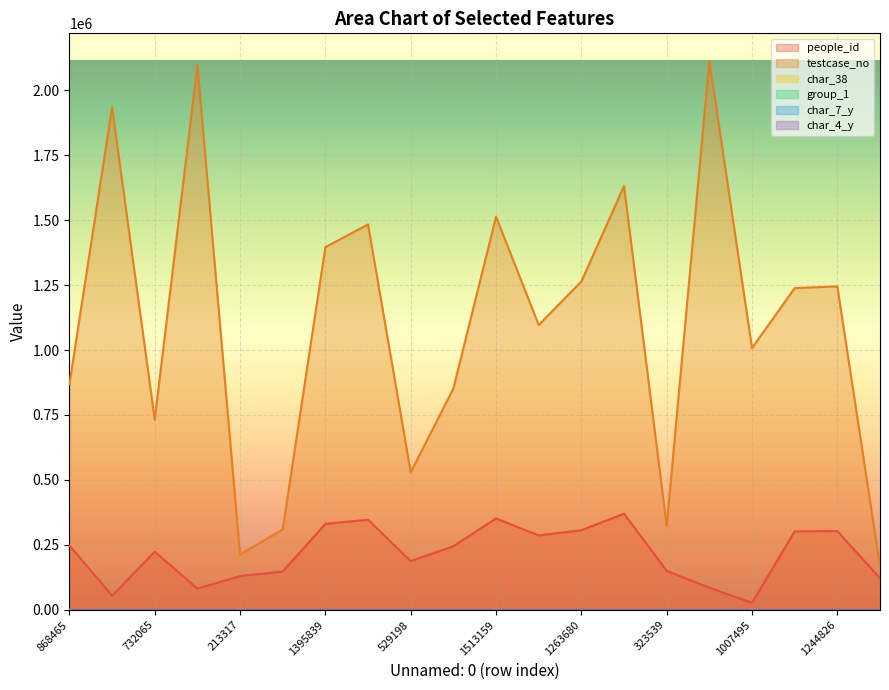

True or false: char_7_y and char_38 intersect in this chart.

True